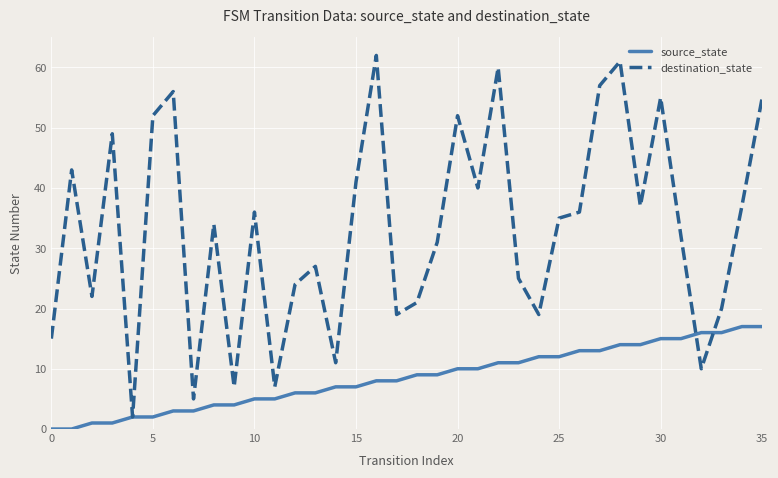

Reading right to left, extract all data points from this chart.

source_state: 17	17	16	16	15	15	14	14	13	13	12	12	11	11	10	10	9	9	8	8	7	7	6	6	5	5	4	4	3	3	2	2	1	1	0	0
destination_state: 55	37	20	10	32	55	37	61	57	36	35	19	25	60	40	52	31	21	19	62	41	11	27	24	7	36	7	34	5	56	52	2	49	22	43	15